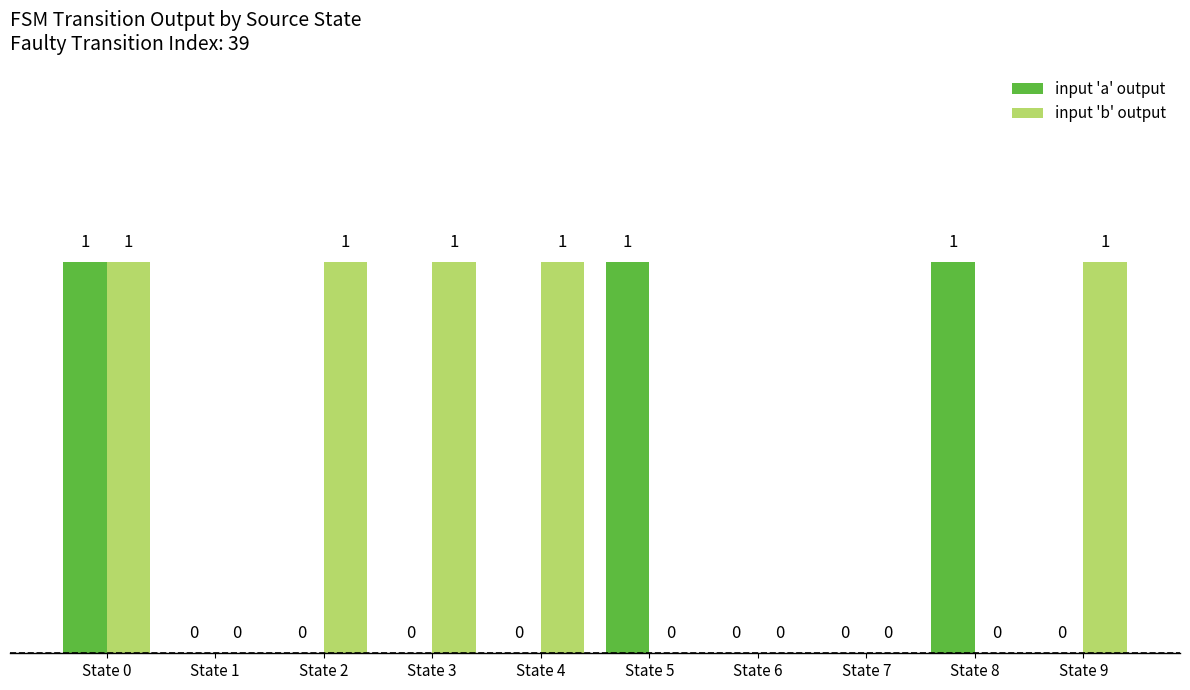

What is the maximum value shown in the chart?

1